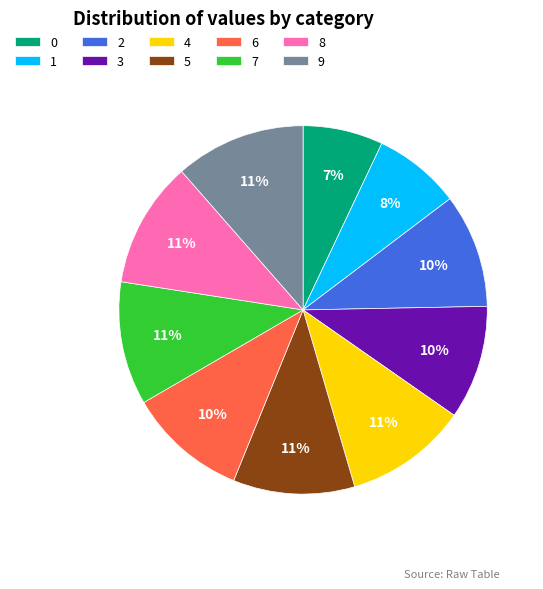

Is there a majority slice in this chart?

No